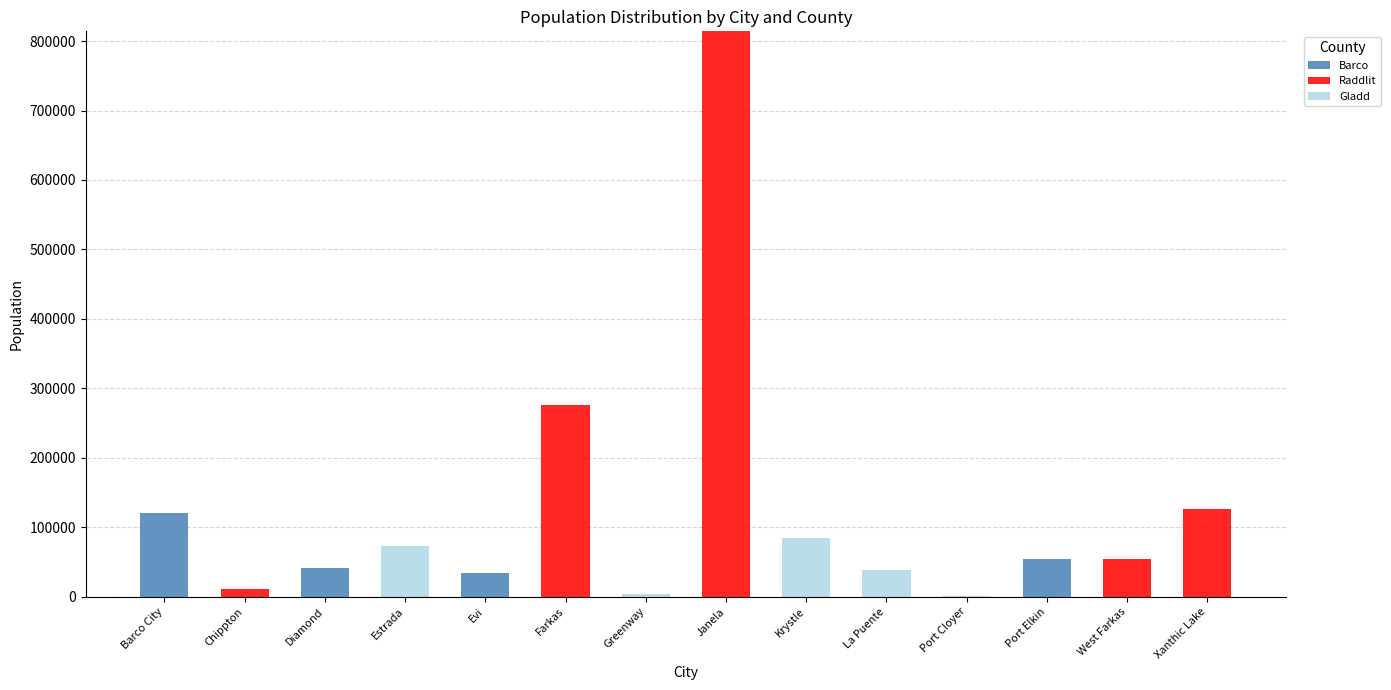

At which category is the sum across all series the highest?

Janela